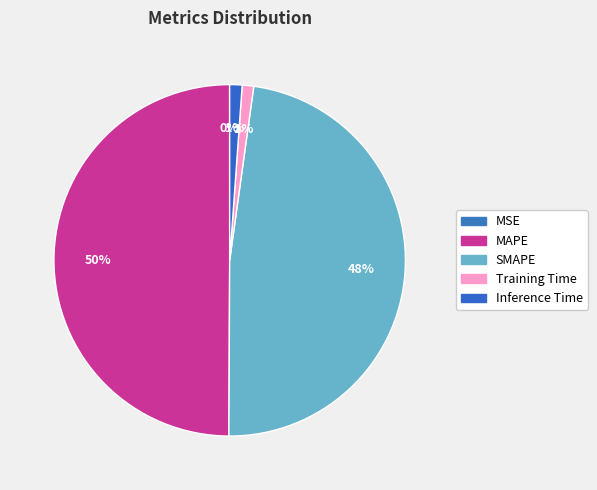

Is there any slice that represents more than half of the pie?

No